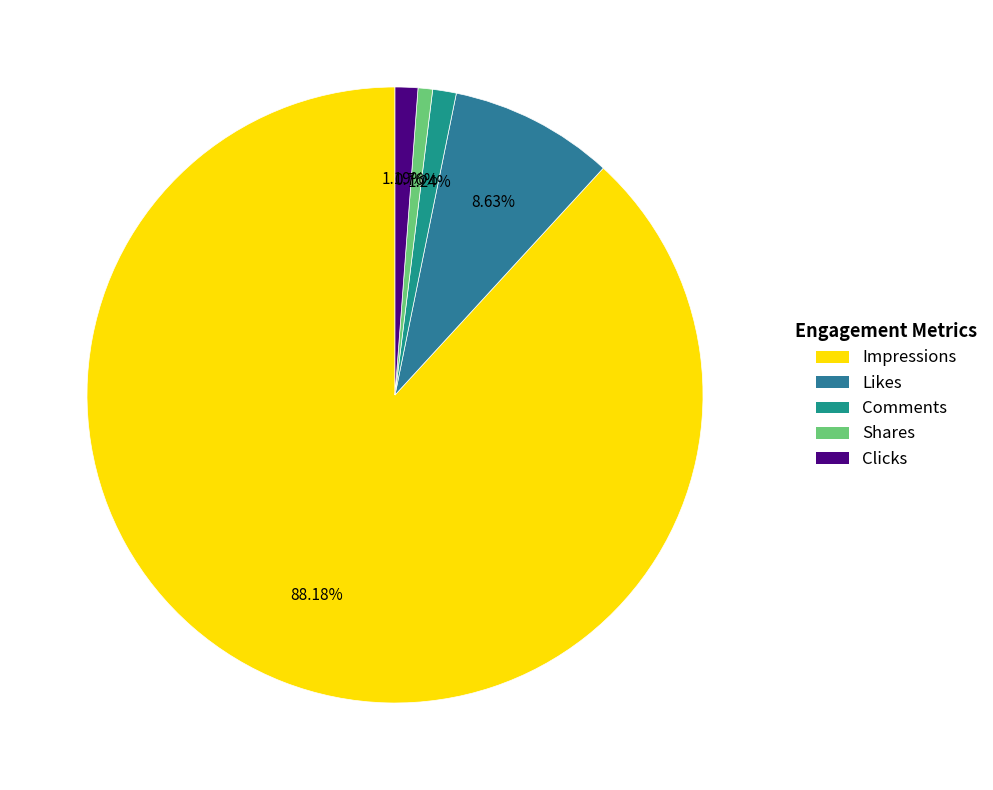

Which category has the biggest portion of the pie?

Impressions